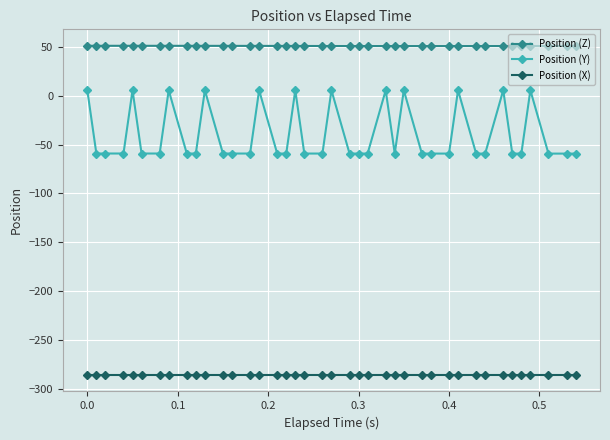

True or false: Position (X) and Position (Y) intersect in this chart.

False